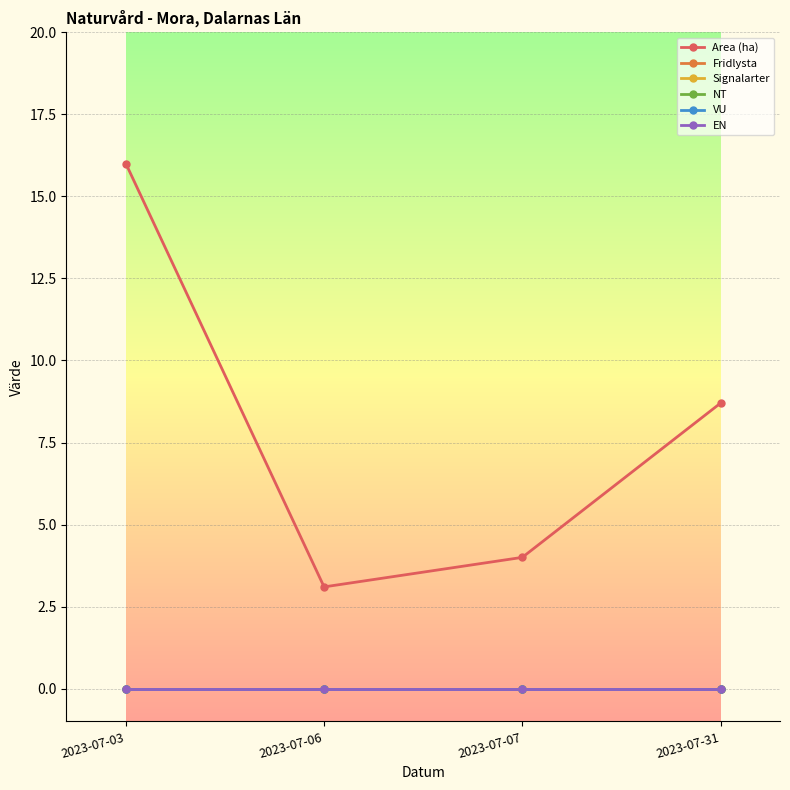

Which series has the largest range (max minus min)?

Area (ha)